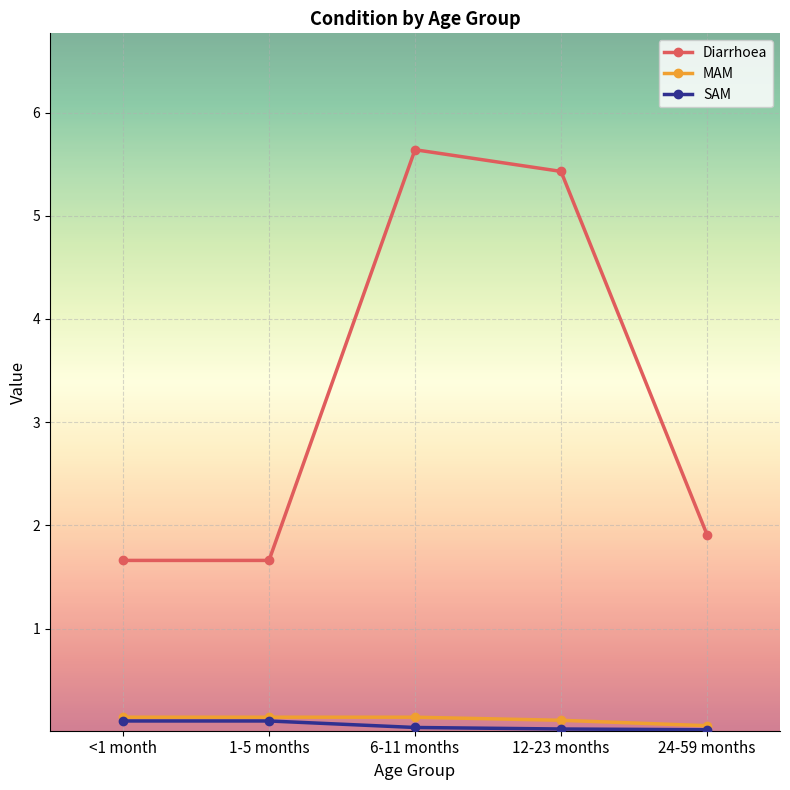

Which series has the widest spread of values?

Diarrhoea